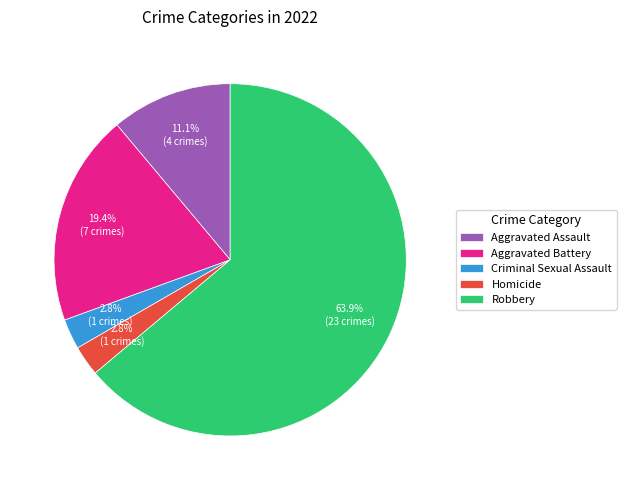

To the nearest percent, what is the average slice percentage?

20%